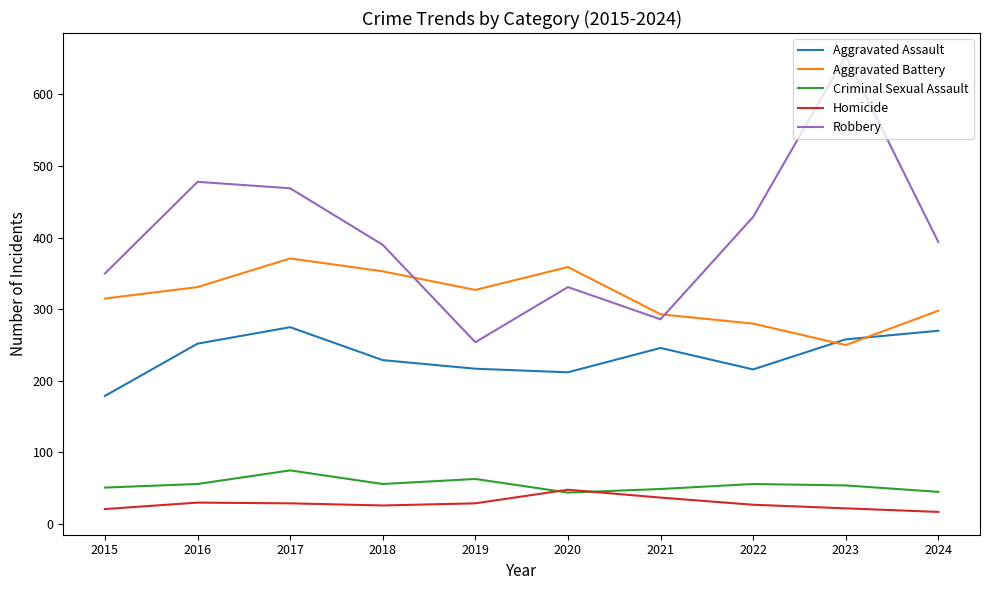

How many lines are shown in the chart?

5